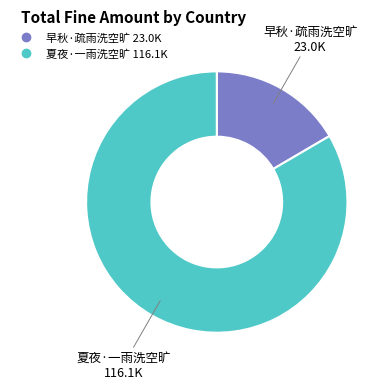

Which slice is the largest?

夏夜·一雨洗空旷